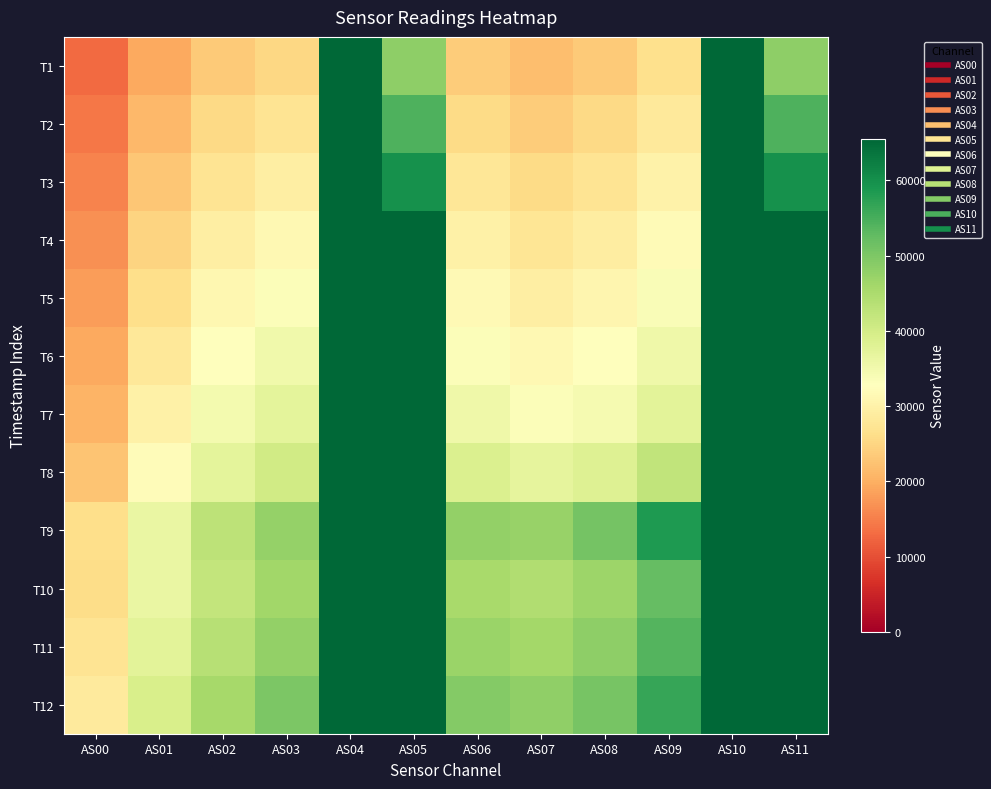

Which label corresponds to the largest value in the chart?

AS04